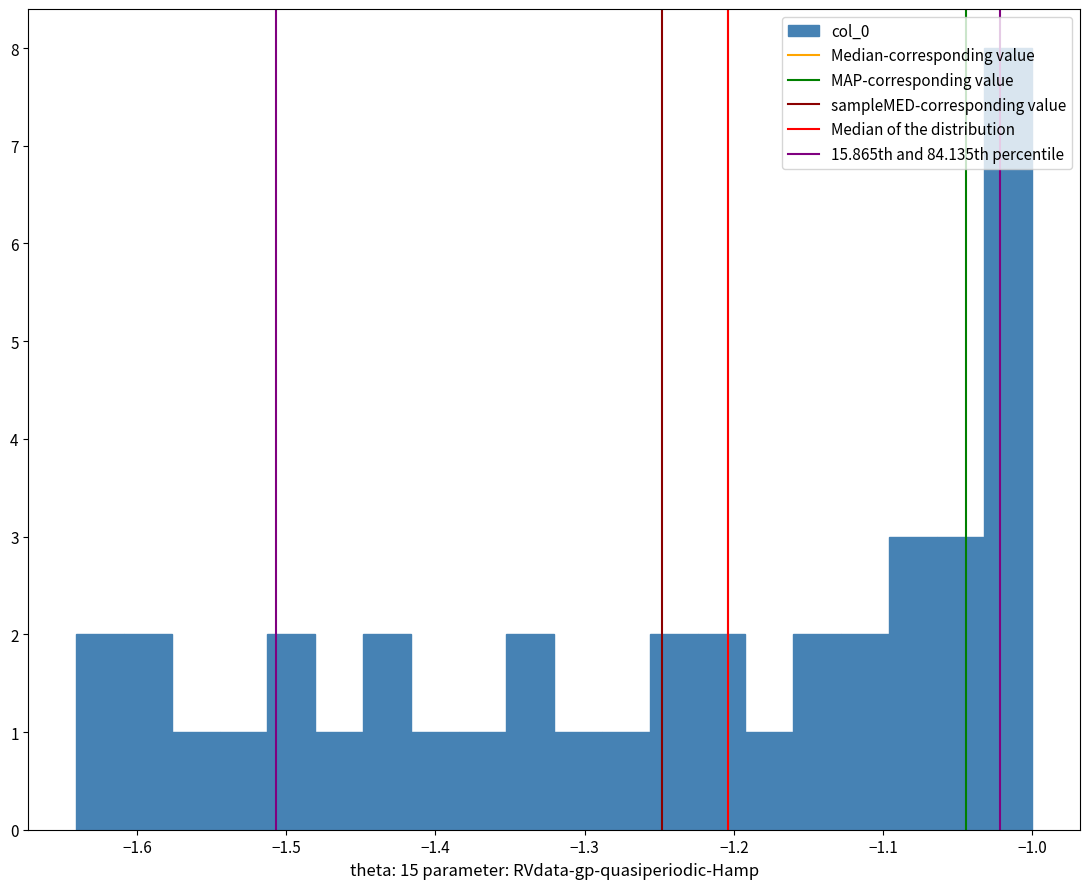

Read against the x-axis, roughly where is the centre of the tallest bar?

-1.02